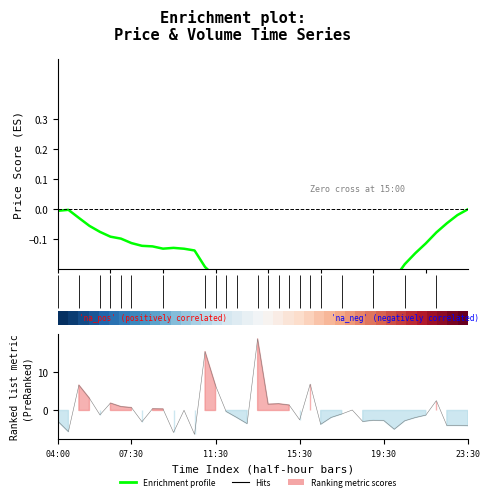

Where is Enrichment profile nearest to the value 0?

23:30